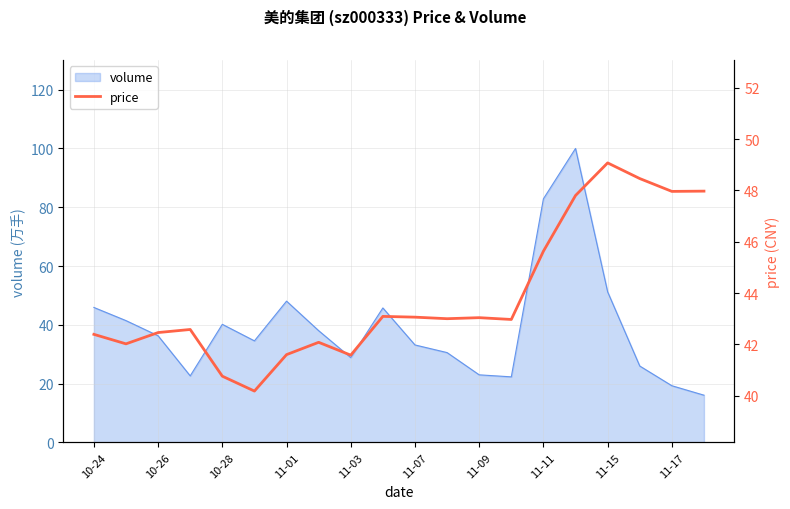

The volume series shows 28.9 at 11-03. True or false?

True